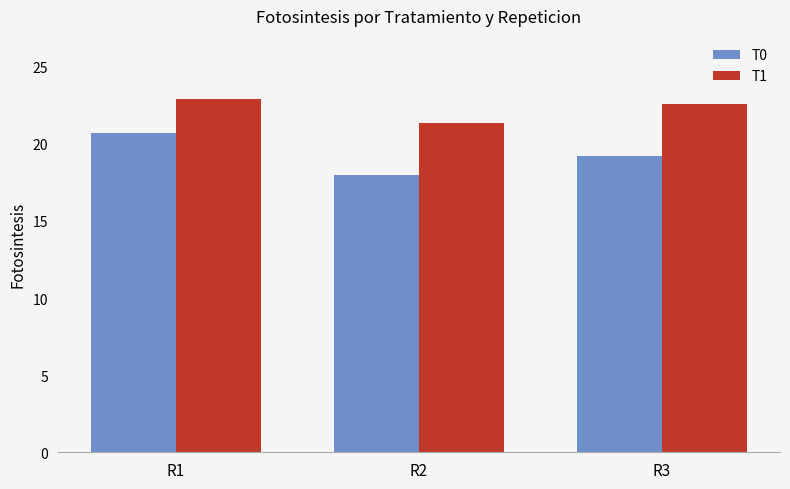

Which category has the highest value in the T0 series?

R1